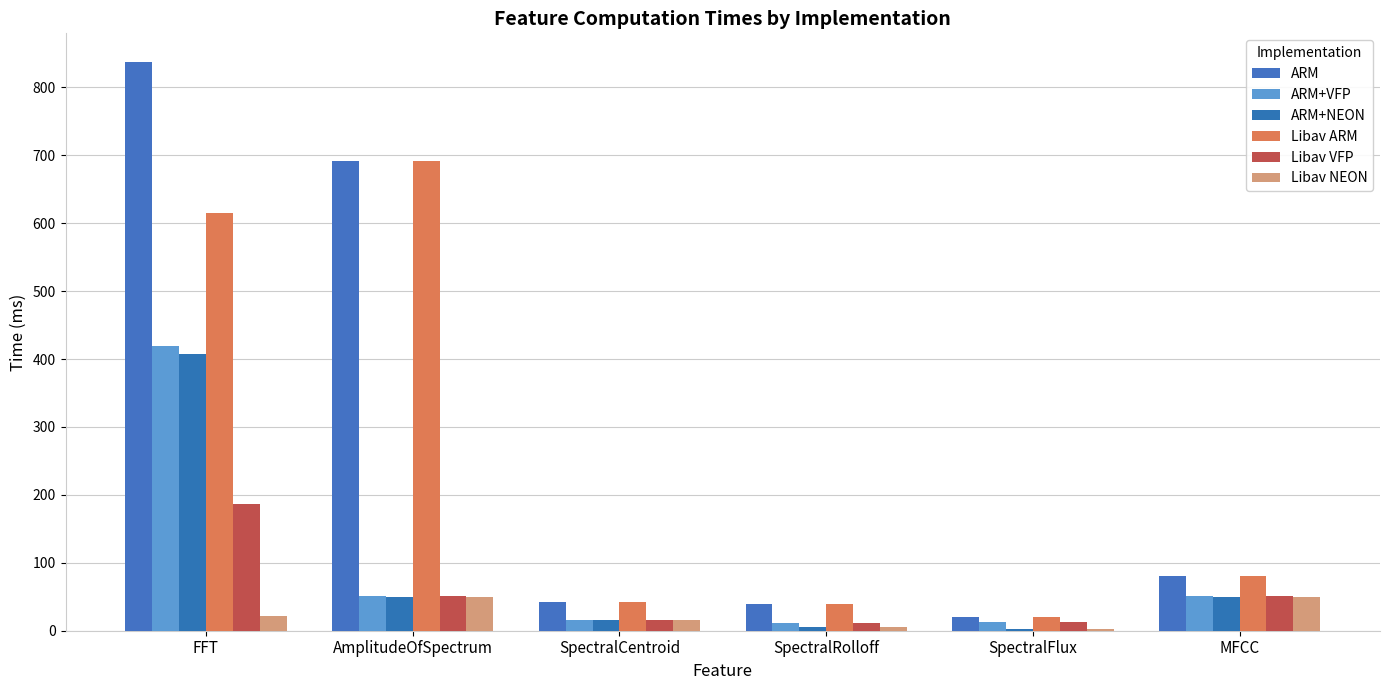

At which category is the sum across all series the highest?

FFT